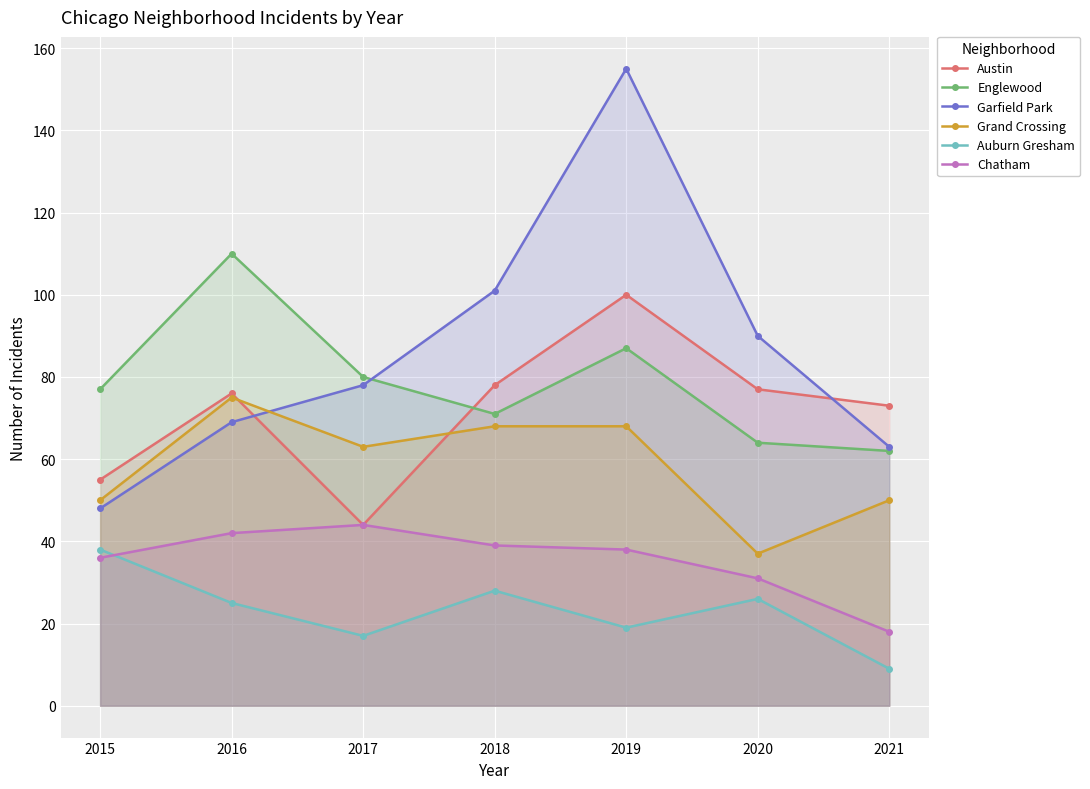

True or false: Grand Crossing and Auburn Gresham cross at least once.

False